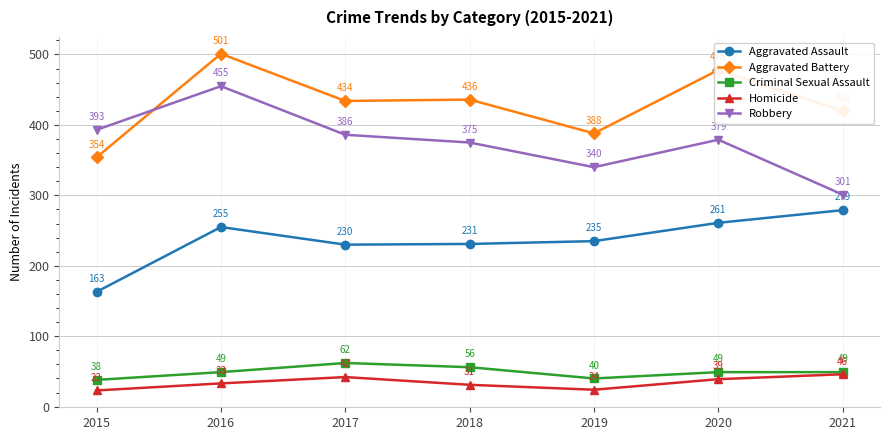

Rank the categories by Aggravated Battery value from lowest to highest.

2015, 2019, 2021, 2017, 2018, 2020, 2016